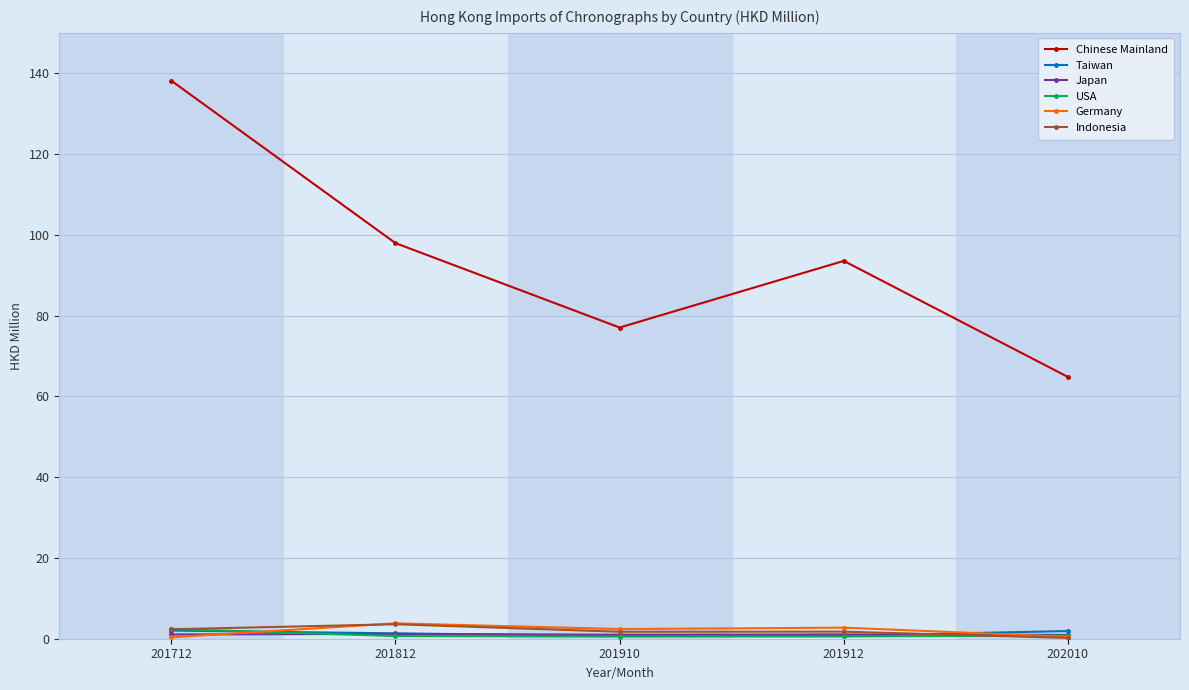

Which series has the largest total across all categories?

Chinese Mainland